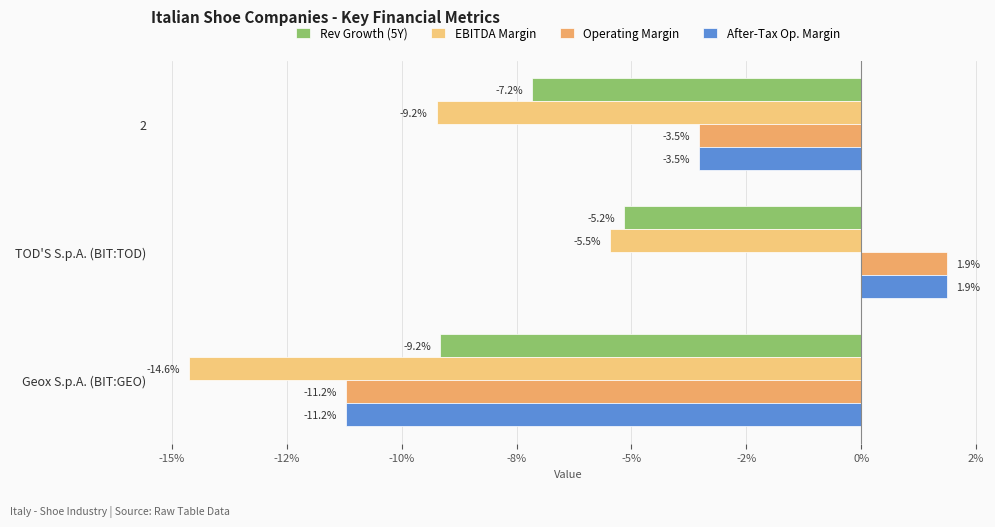

Reading left to right, list all the values displayed in this chart.

Rev Growth (5Y): -0.1	-0.1	-0.1
EBITDA Margin: -0.1	-0.1	-0.1
Operating Margin: -0.0	0.0	-0.1
After-Tax Op. Margin: -0.0	0.0	-0.1